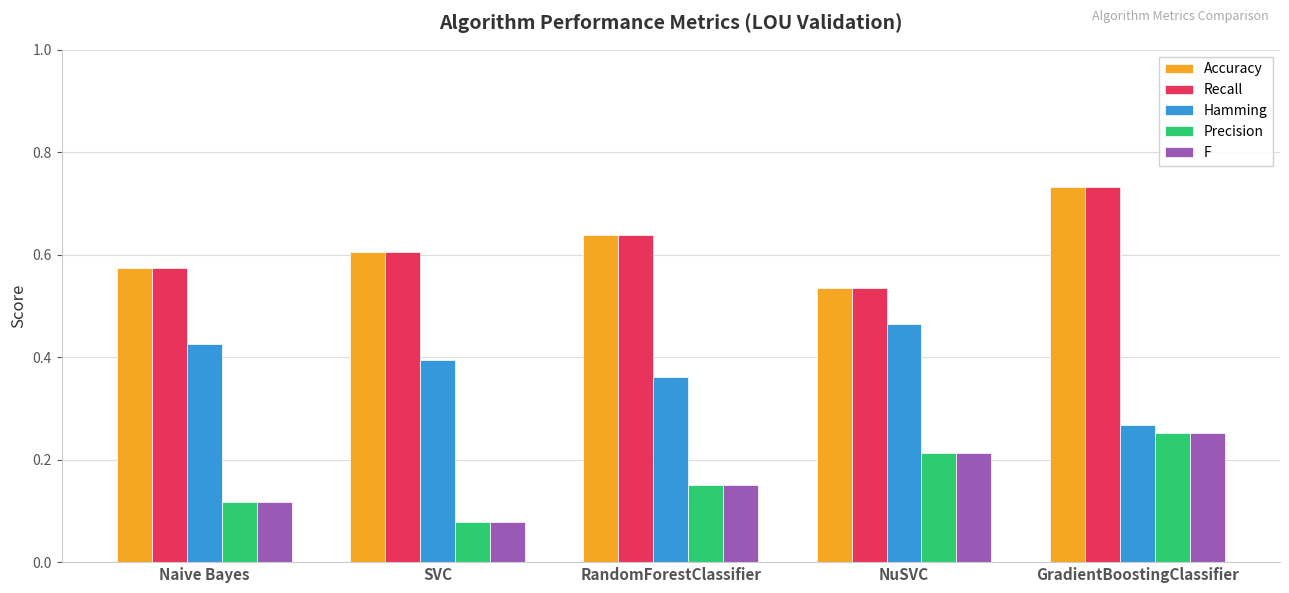

The Precision series shows 0.0 at Naive Bayes. True or false?

False